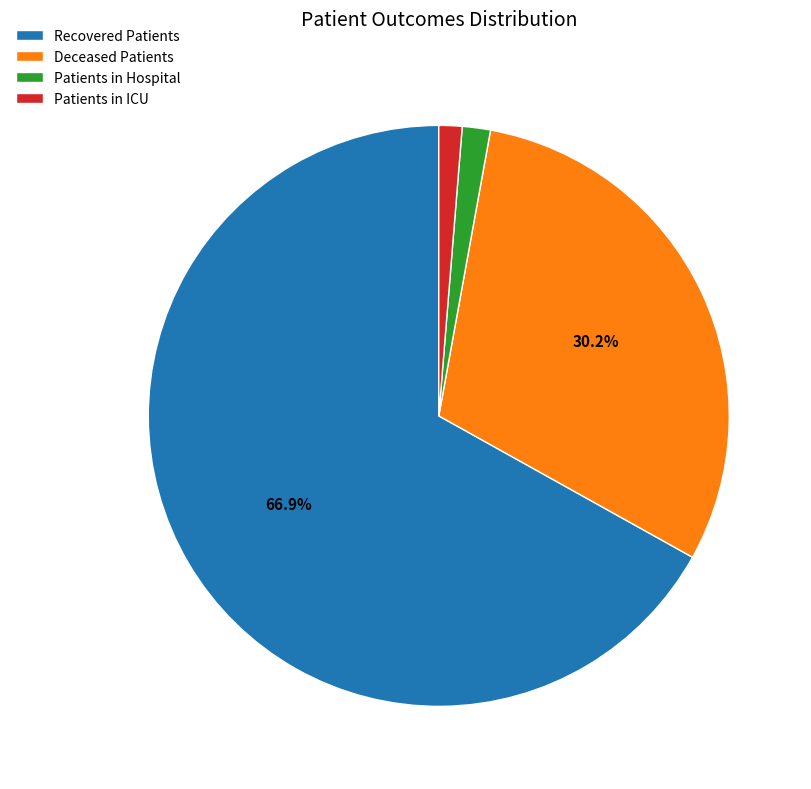

Is Patients in ICU the majority of the pie?

No